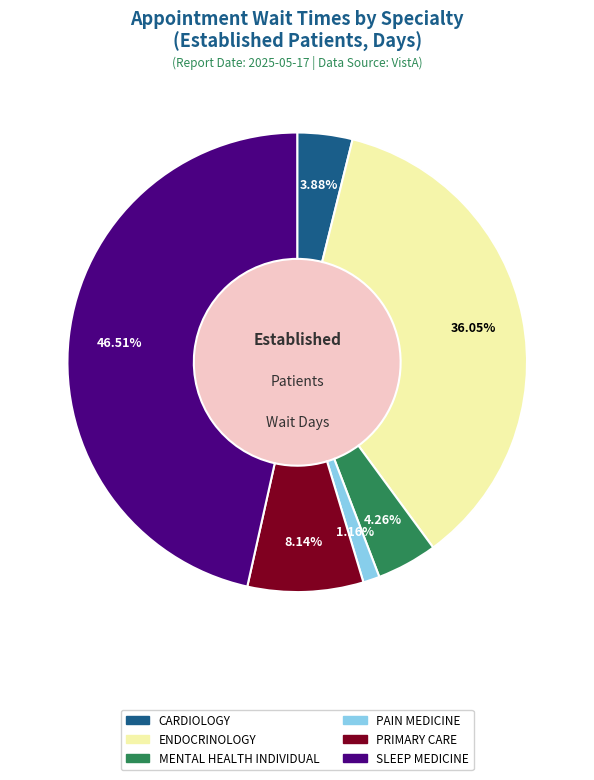

Is there a majority slice in this chart?

No